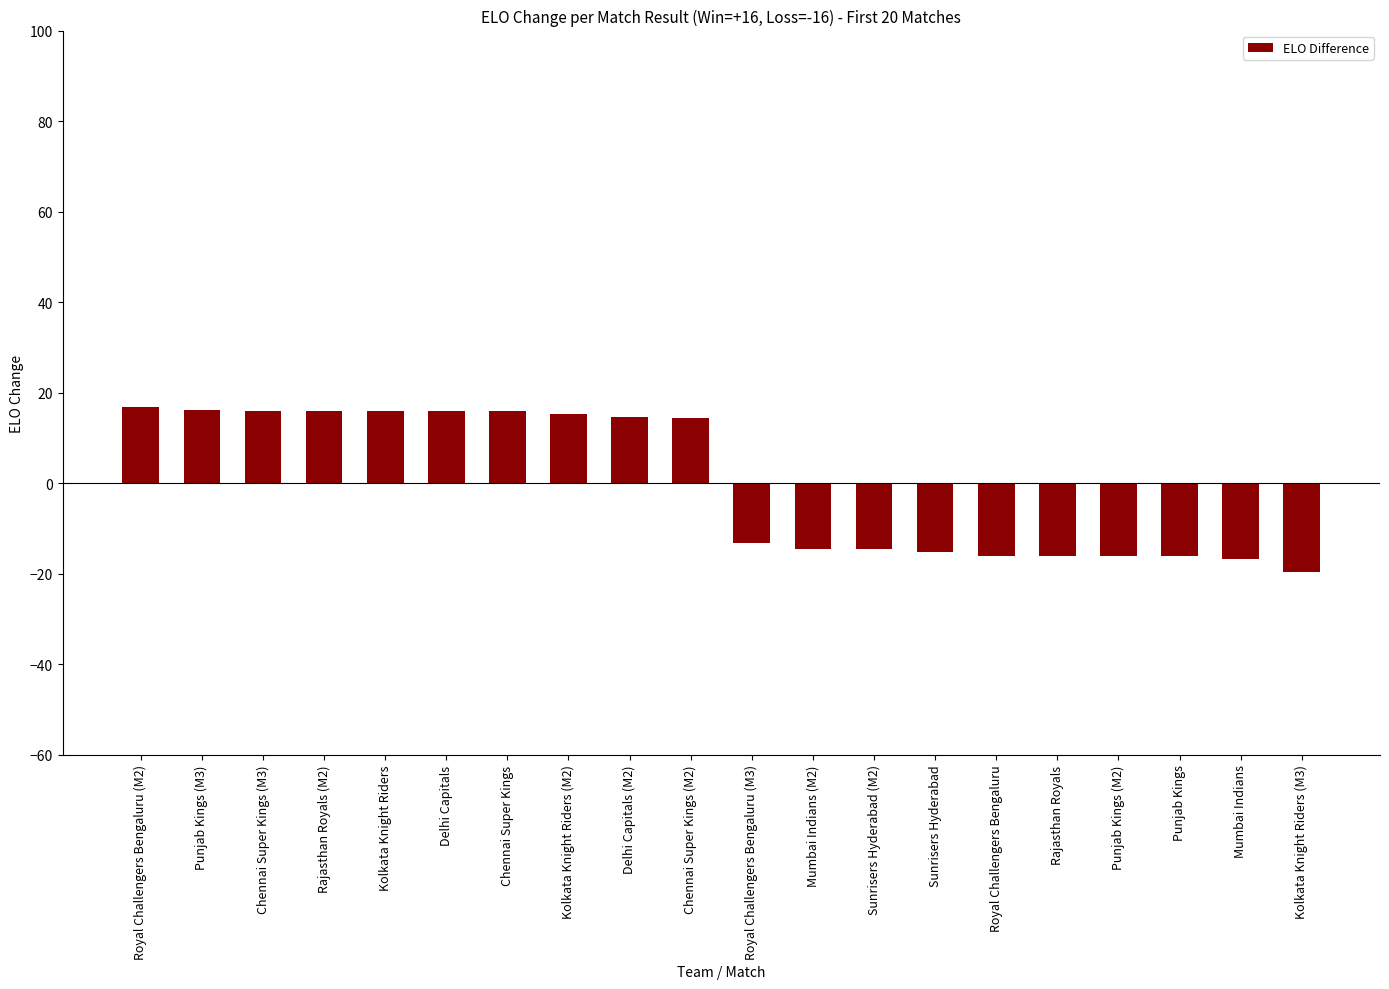

Which label corresponds to the smallest value in the chart?

Kolkata Knight Riders (M3)